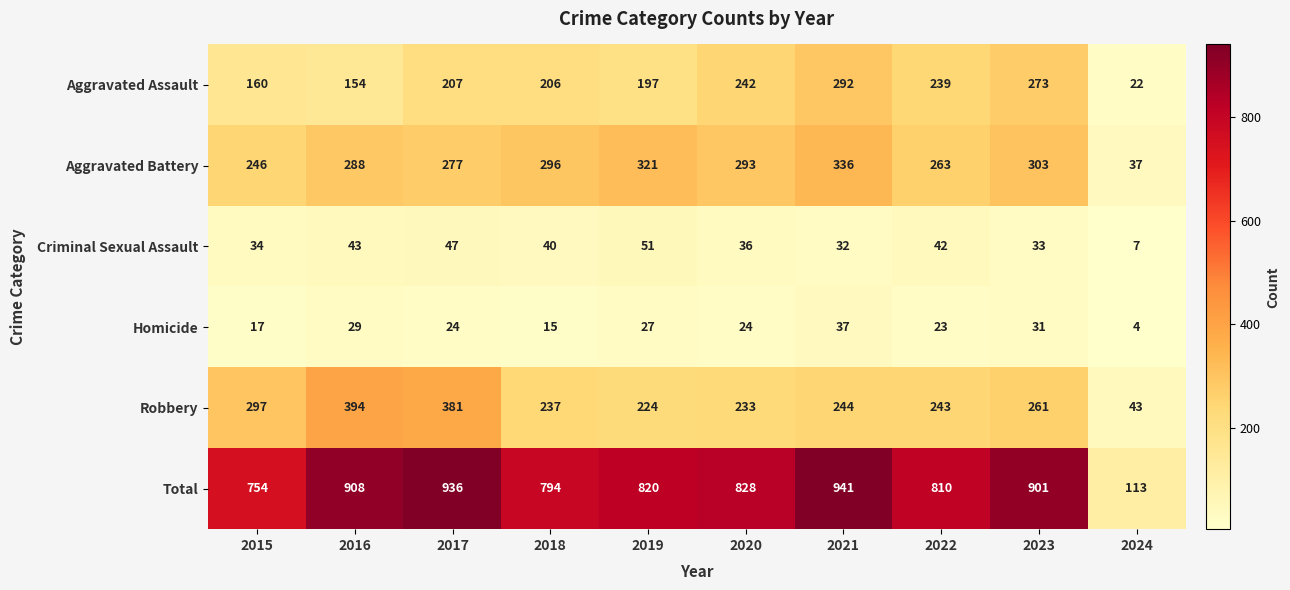

What is the sum of the Aggravated Assault values at 2021 and 2022?

531